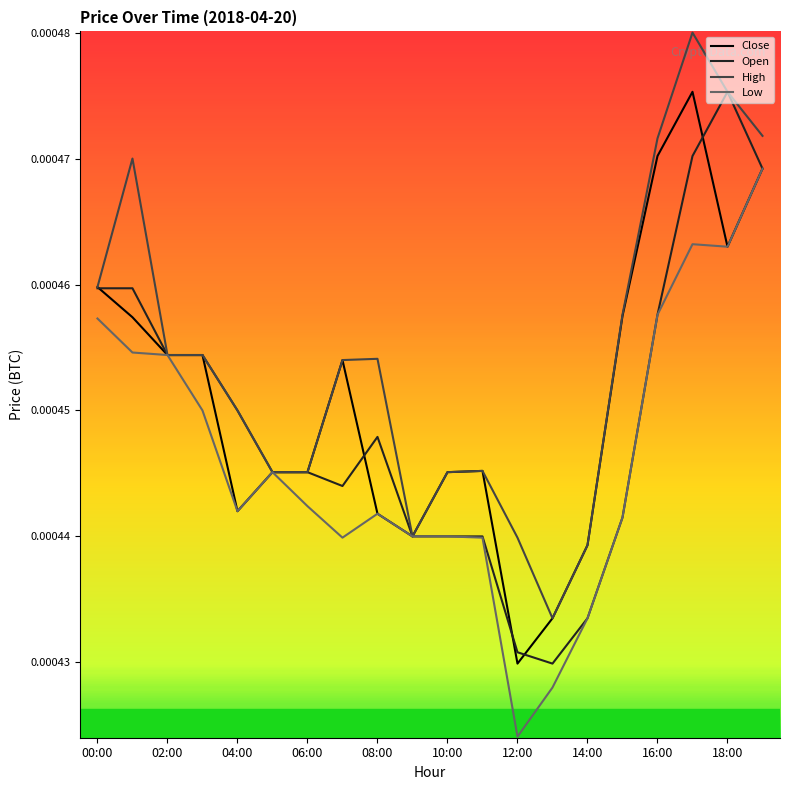

Rank the series by their average value, from highest to lowest.

High, Close, Open, Low